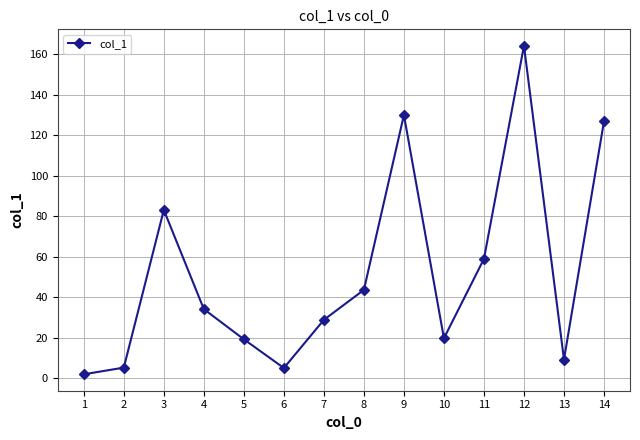

What is the change in value from 7 to 8?

+14.8